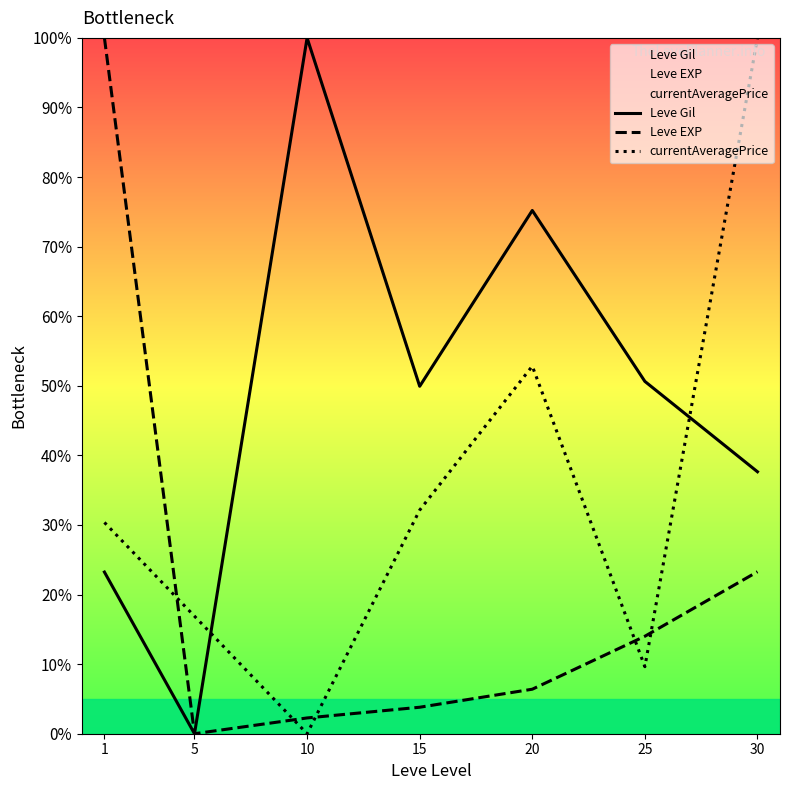

Reading left to right, extract all data points from this chart.

Leve Gil: 1=23.2	5=0.0	10=100.0	15=49.9	20=75.2	25=50.6	30=37.6
Leve EXP: 1=100.0	5=0.0	10=2.3	15=3.8	20=6.4	25=14.0	30=23.3
currentAveragePrice: 1=30.4	5=16.9	10=0.0	15=32.1	20=52.8	25=9.6	30=100.0